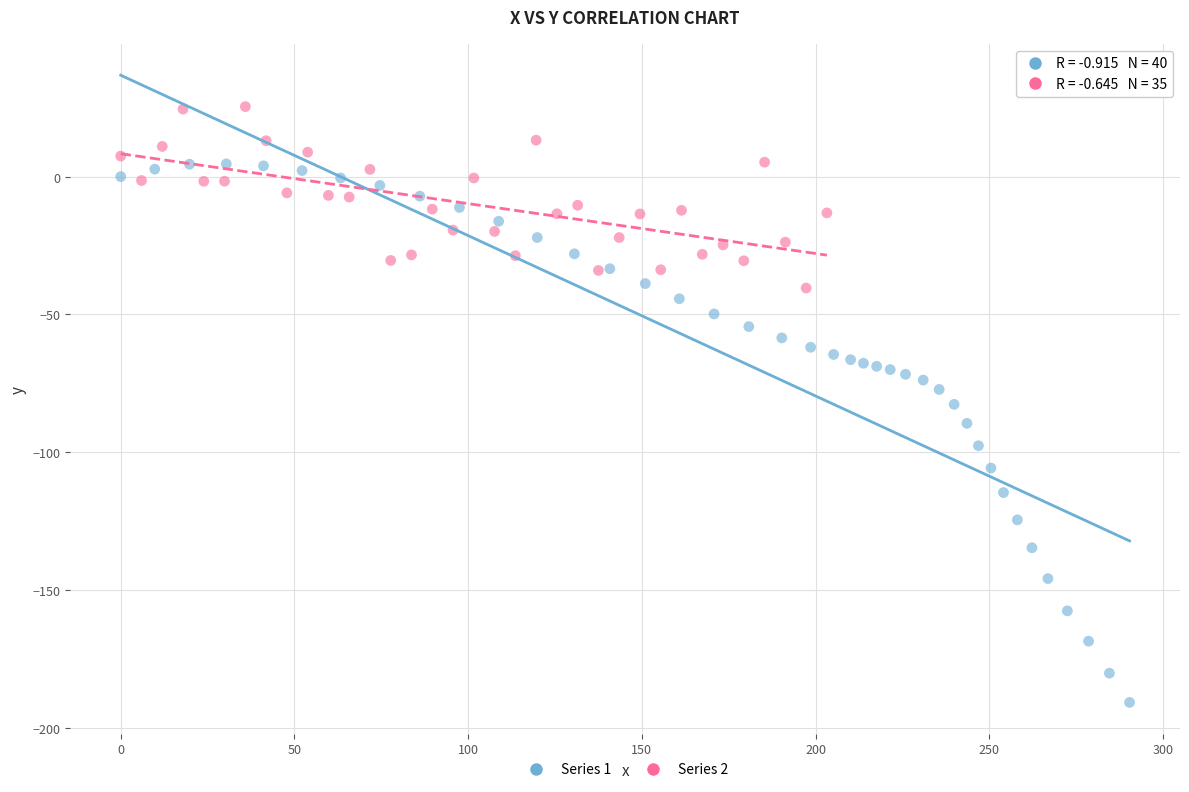

Which series contains the lowest Y value?

Series 1